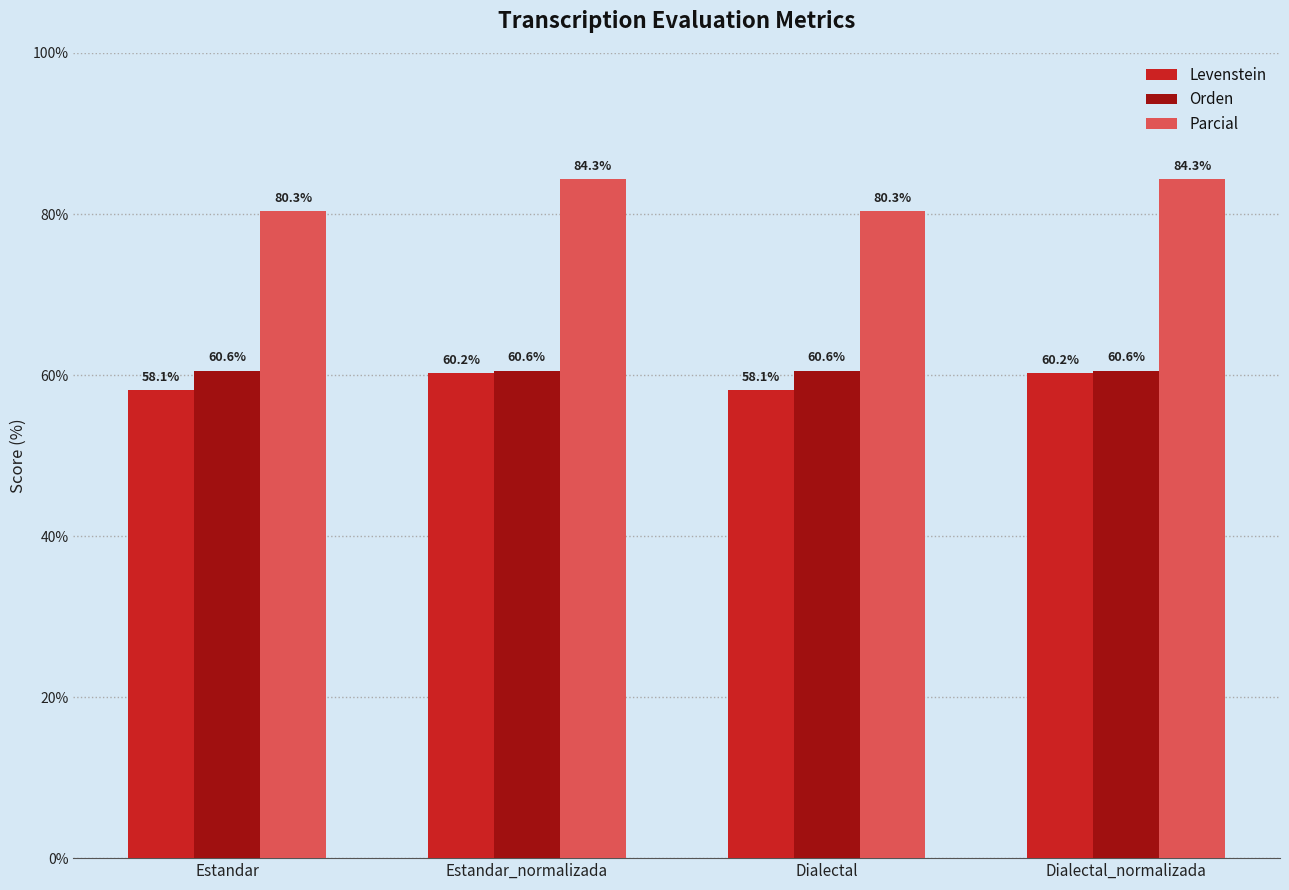

What is the label of the 4th bar from the left?

Dialectal_normalizada